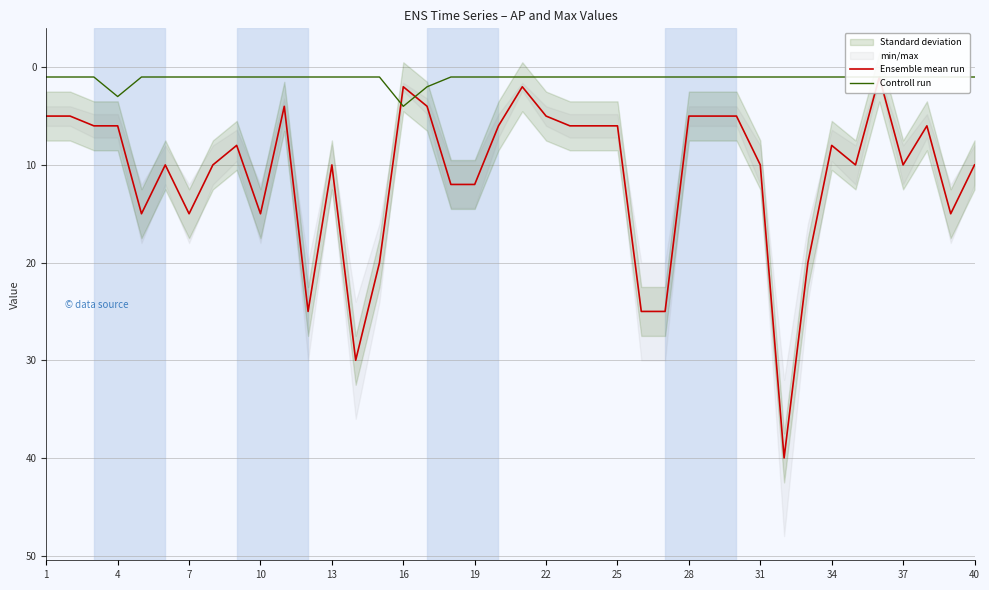

What is the smallest value displayed?

1